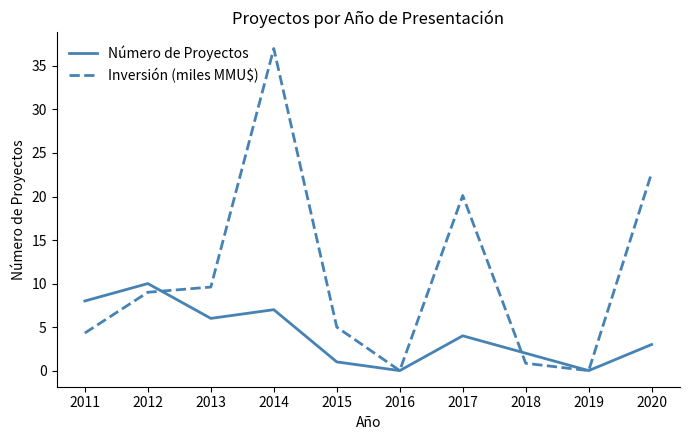

True or false: Inversión (miles MMU$) has more than 0 interior local peaks.

True